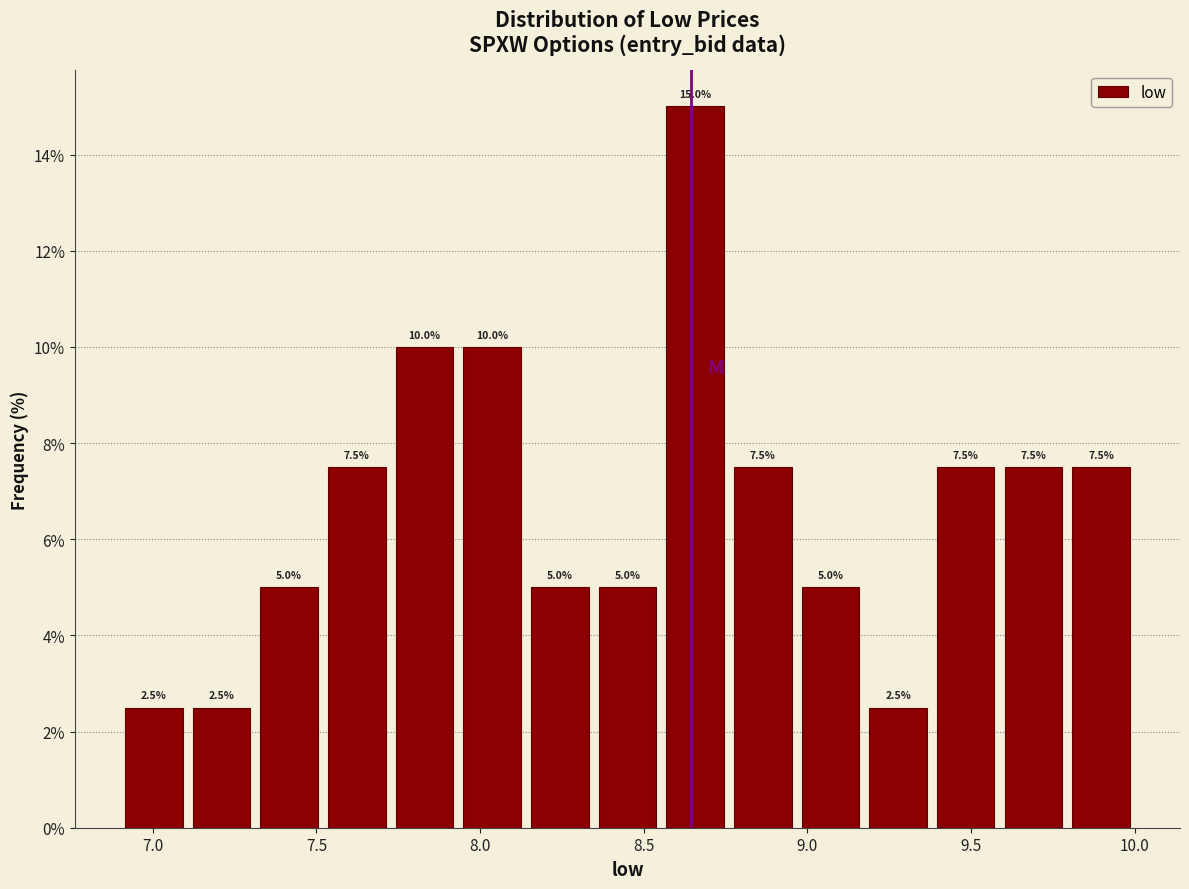

Reading left to right, list every bar in this chart as the range it spans on the x-axis followed by its height. The bar edges are not printed on the chart, so give them approximately, as read against the axis.

6.90 to 7.10: 2.5
7.10 to 7.30: 2.5
7.30 to 7.50: 5.0
7.50 to 7.75: 7.5
7.75 to 7.95: 10.0
7.95 to 8.15: 10.0
8.15 to 8.35: 5.0
8.35 to 8.55: 5.0
8.55 to 8.75: 15.0
8.75 to 8.95: 7.5
8.95 to 9.15: 5.0
9.15 to 9.40: 2.5
9.40 to 9.60: 7.5
9.60 to 9.80: 7.5
9.80 to 10.00: 7.5